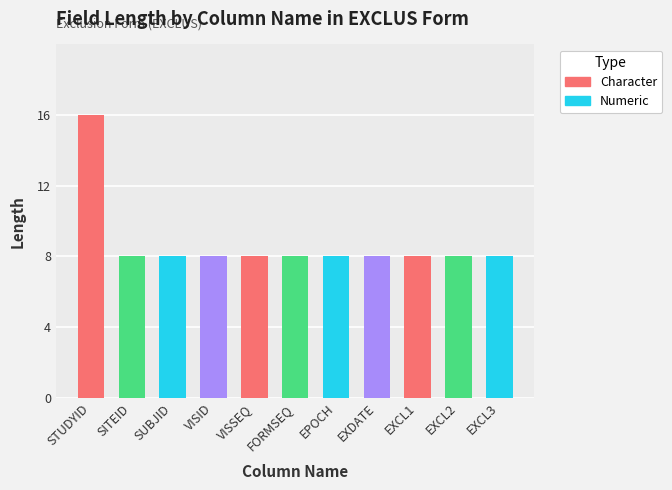

Approximately how many times larger is the value at EPOCH compared to EXCL1?

1.0